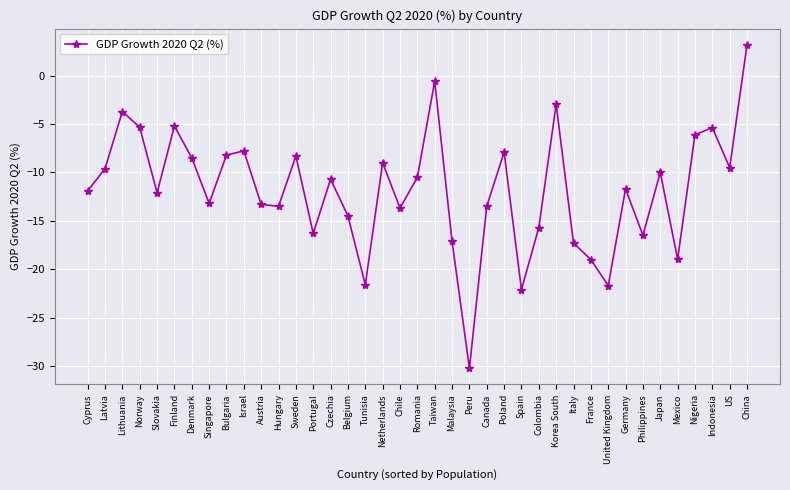

How many interior local valleys (lower than both neighbors) does the data have?

12